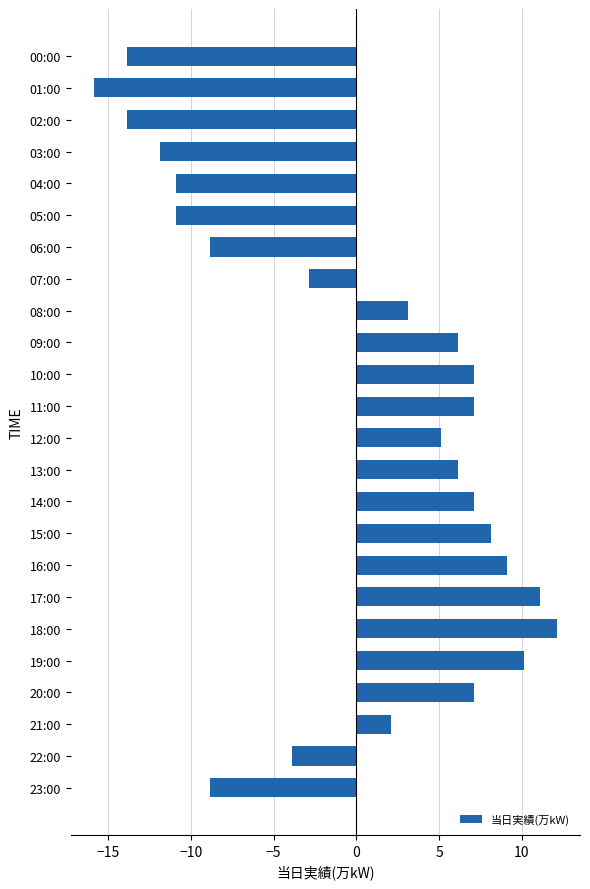

Which category has the lowest value across all series?

01:00